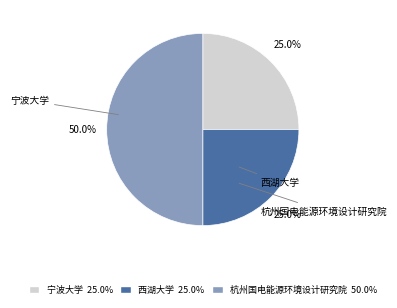

Is 宁波大学 the majority of the pie?

No